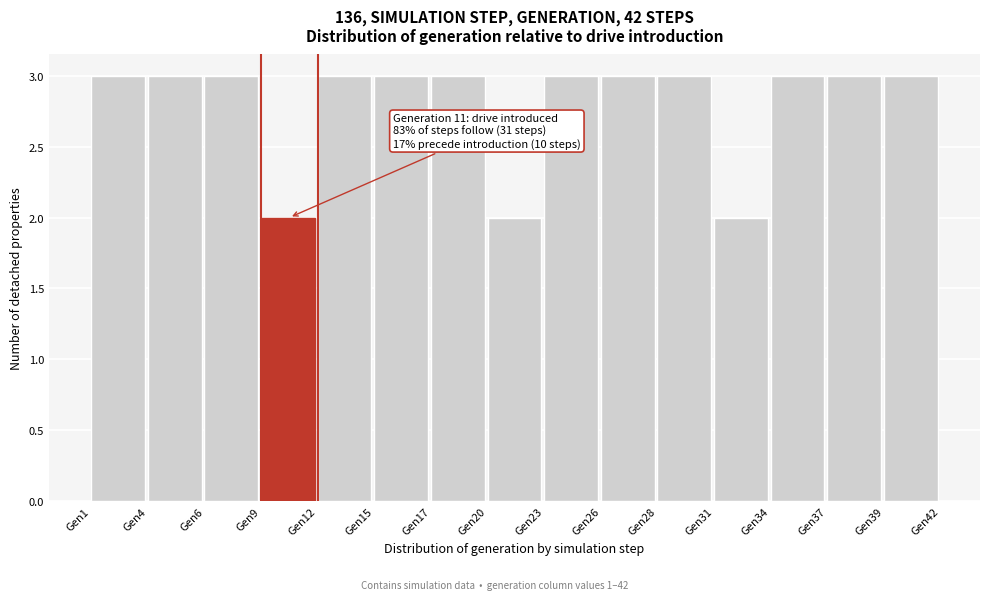

Reading left to right, list all the values displayed in this chart.

3	3	3	2	3	3	3	2	3	3	3	2	3	3	3